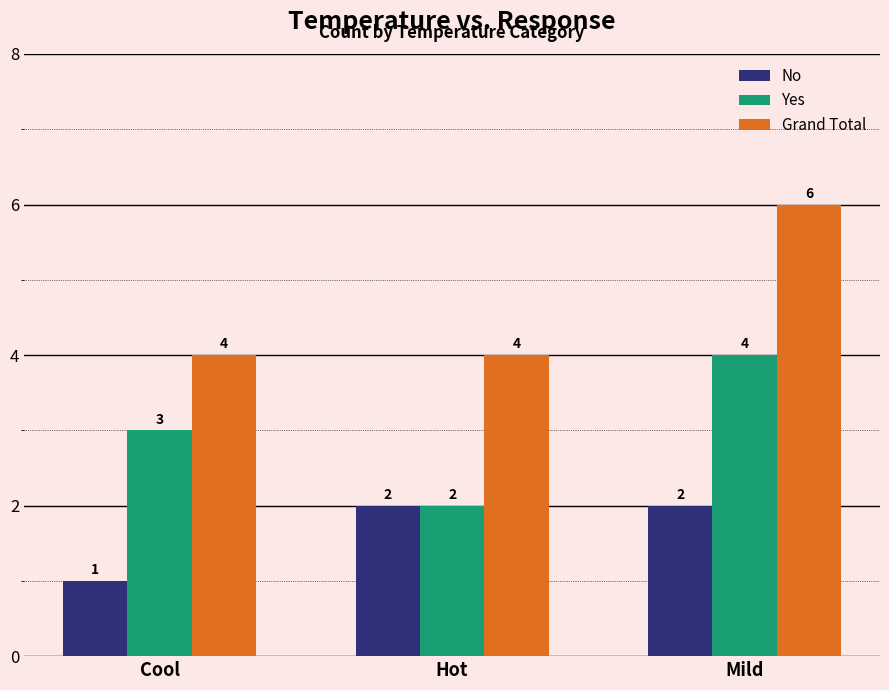

At which label is Yes closest to 3?

Cool